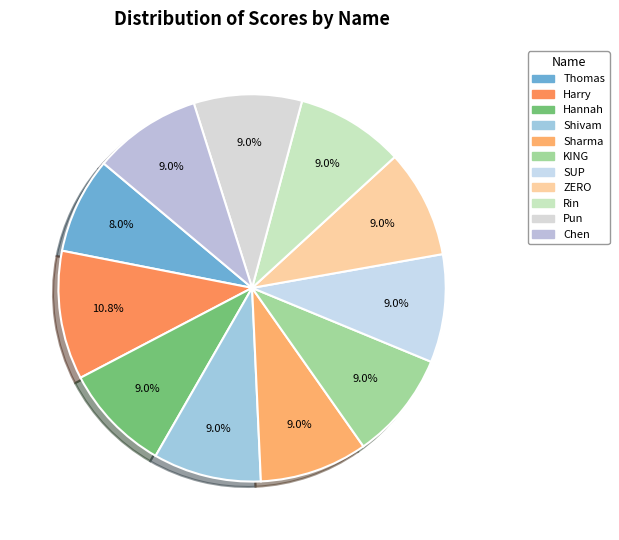

How many slices are in this pie chart?

11